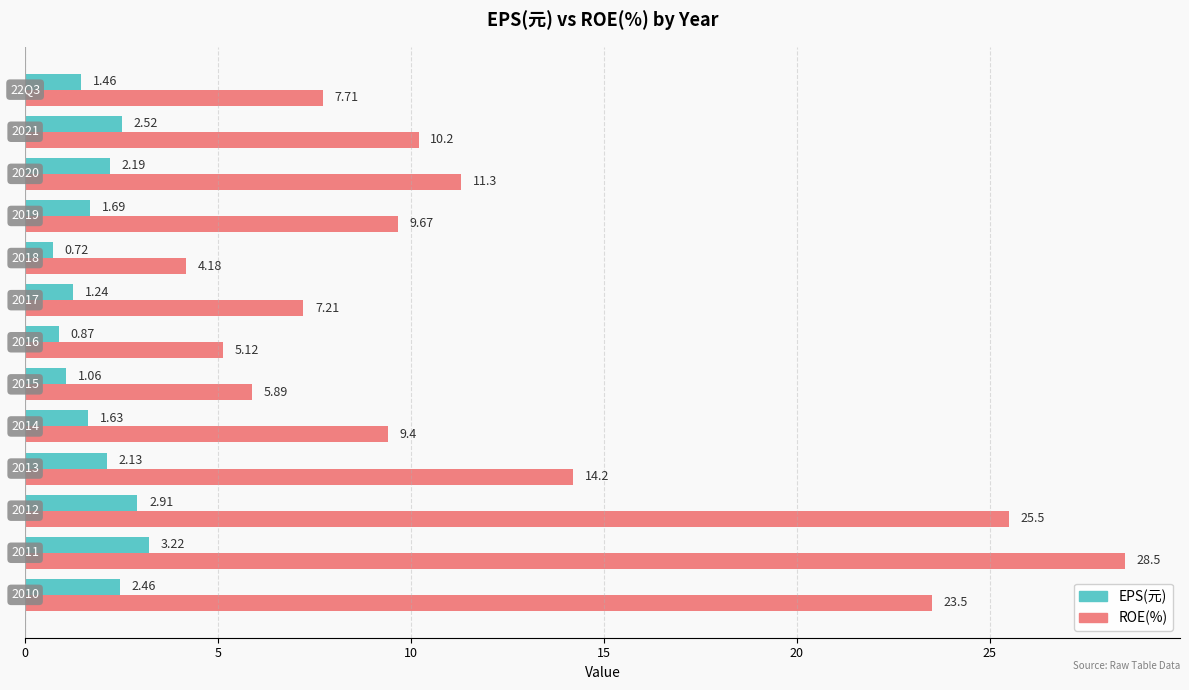

At how many categories does at least one series exceed 2?

13